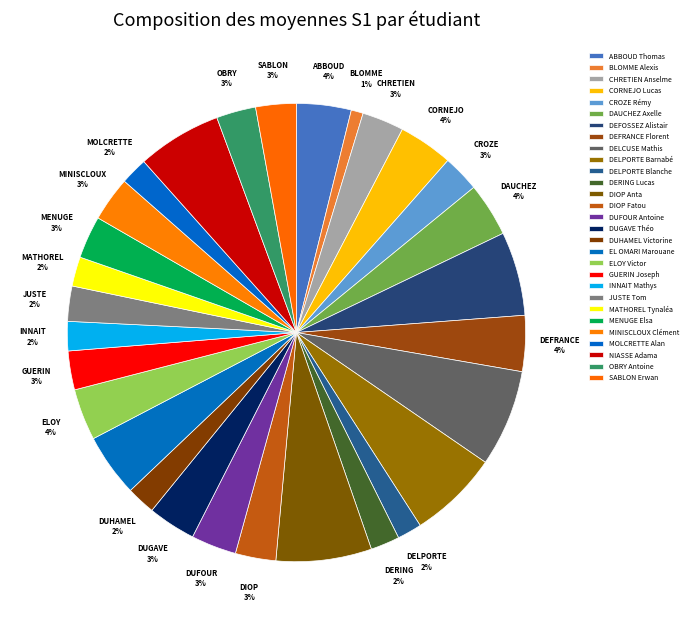

What is the change in value from DEFOSSEZ Alistair to DERING Lucas?

-11.3